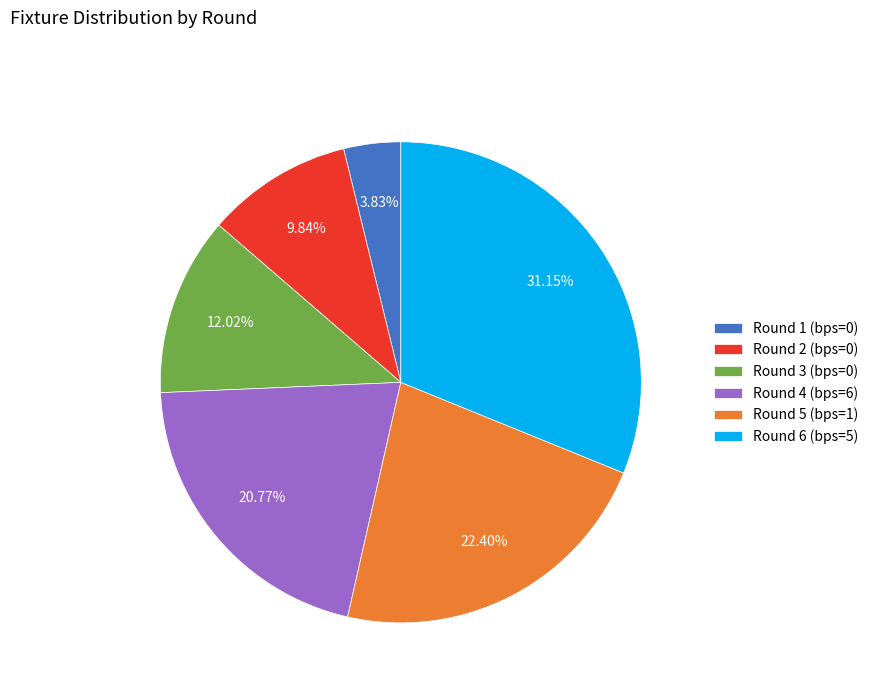

How many slices are in this pie chart?

6